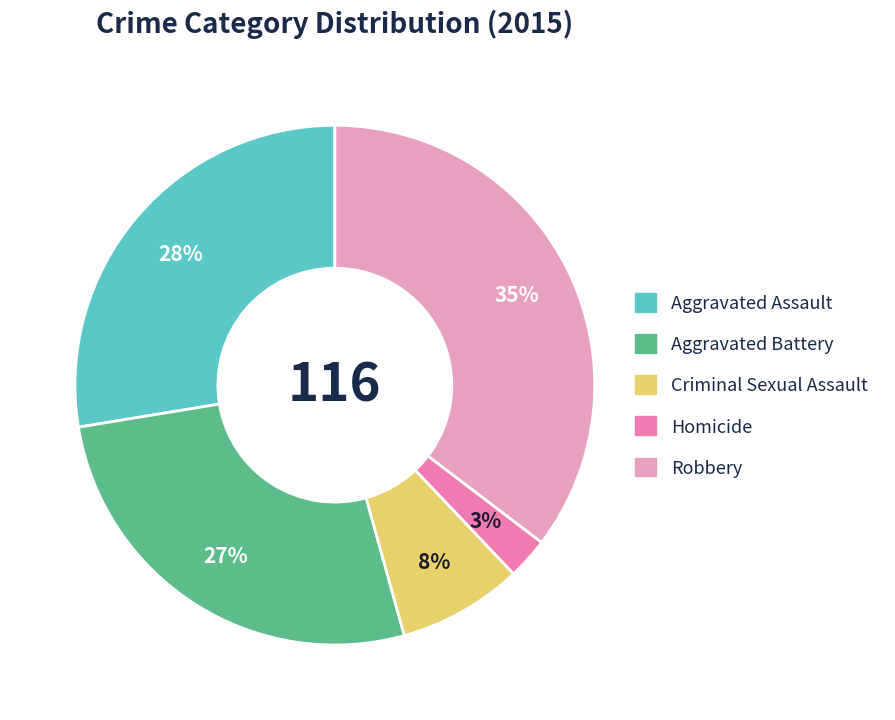

True or false: Robbery accounts for 49% of the total.

False